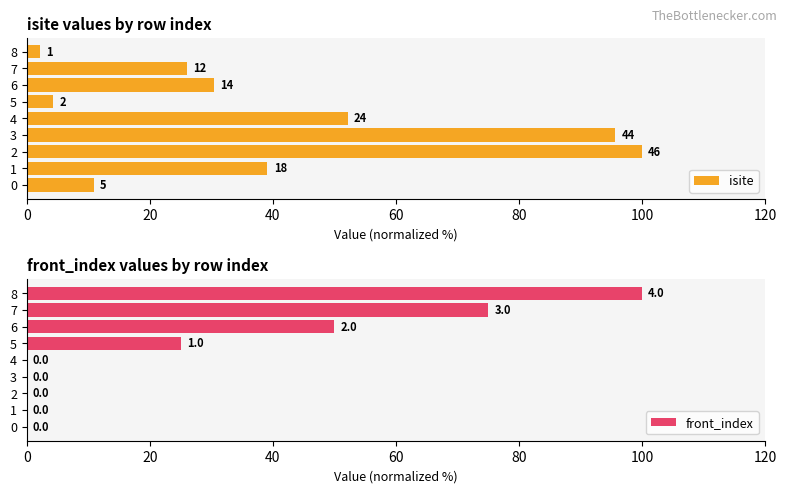

How many bars are there in each group?

2